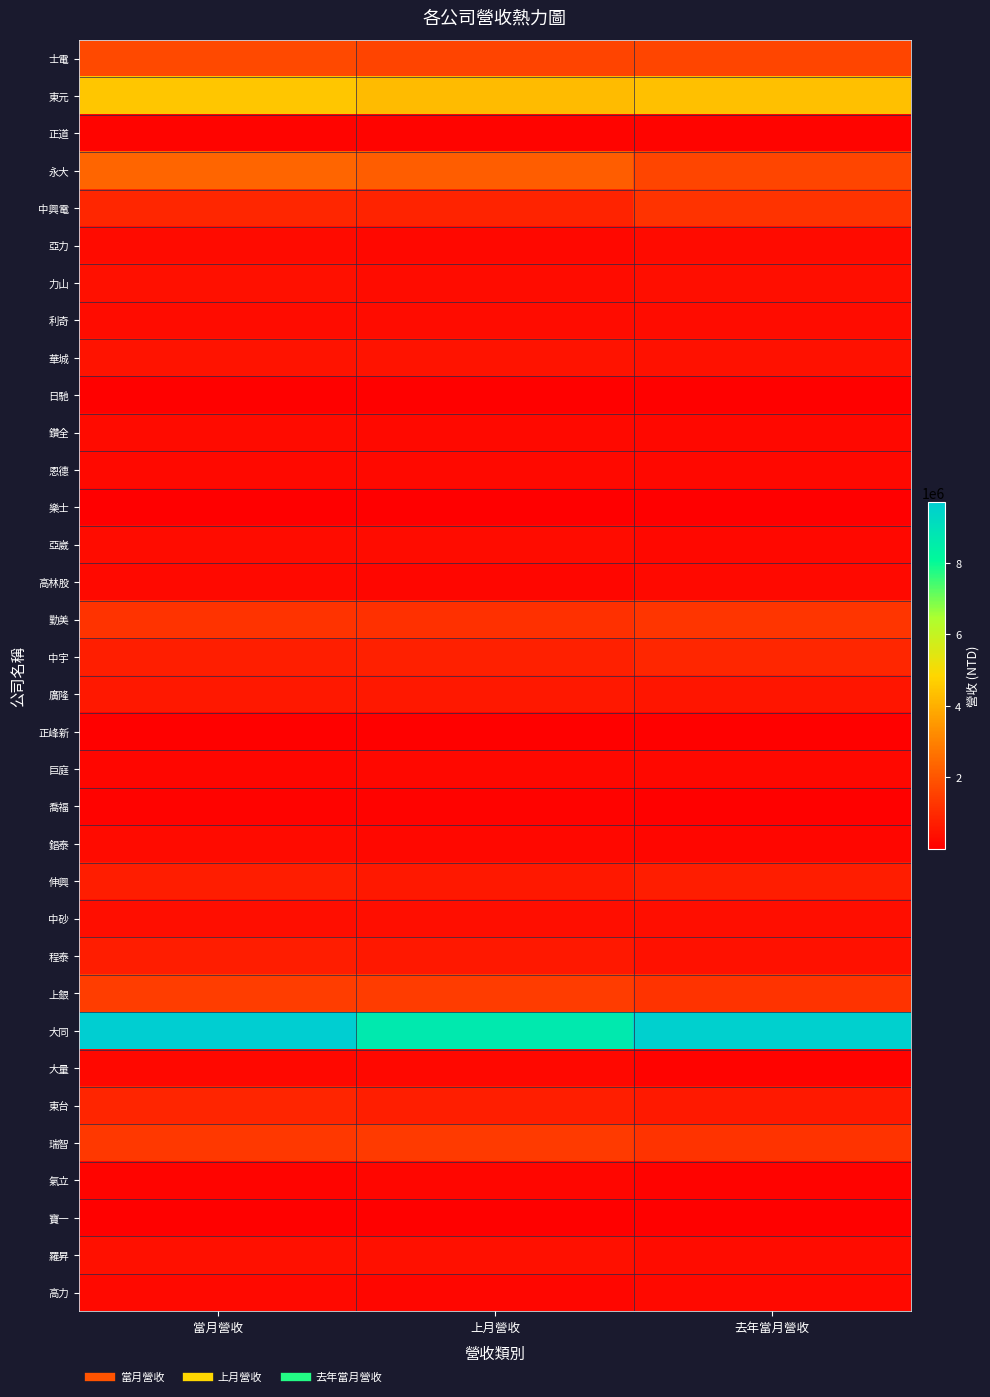

At which category does the chart reach its minimum across all series?

當月營收